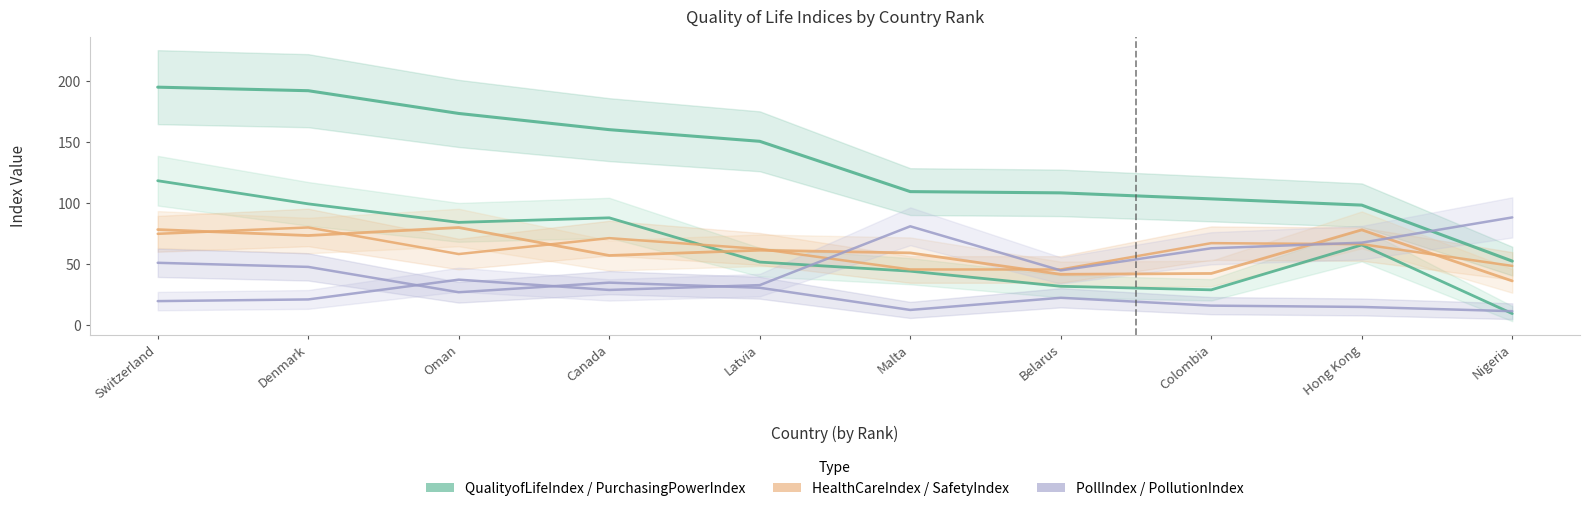

What is the minimum value for HealthCareIndex?

45.6